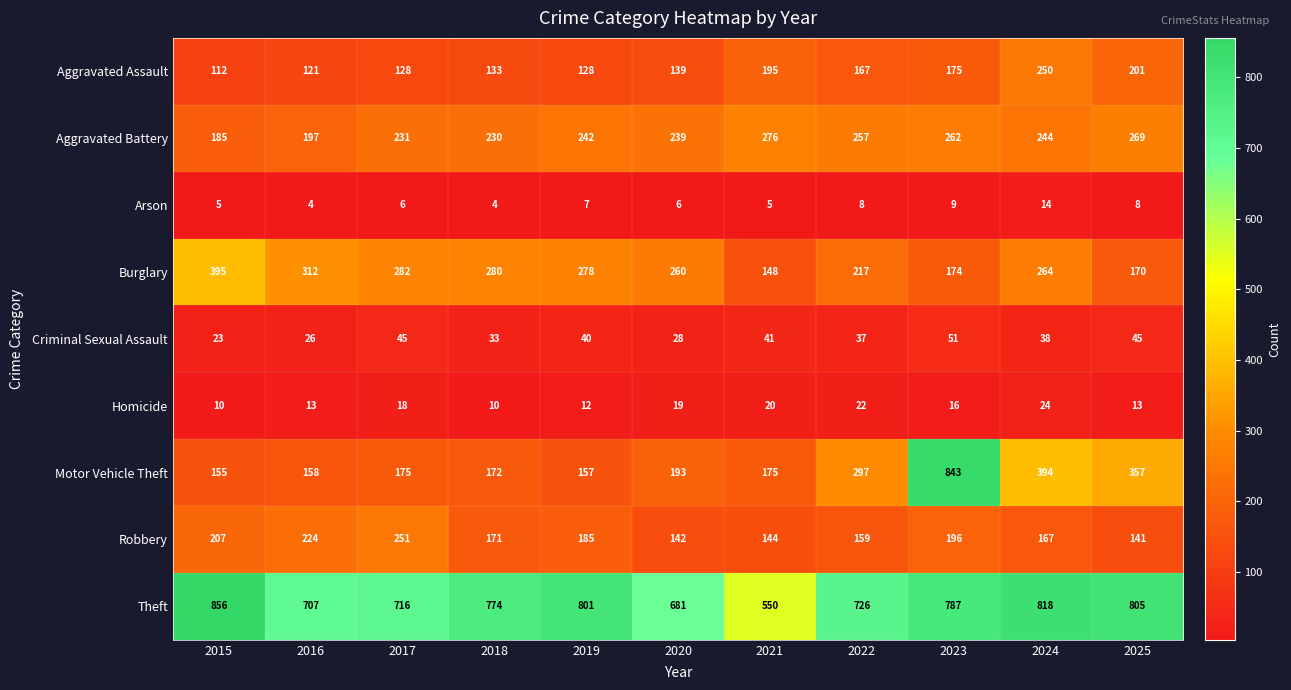

What is the average value of the Criminal Sexual Assault series?

37